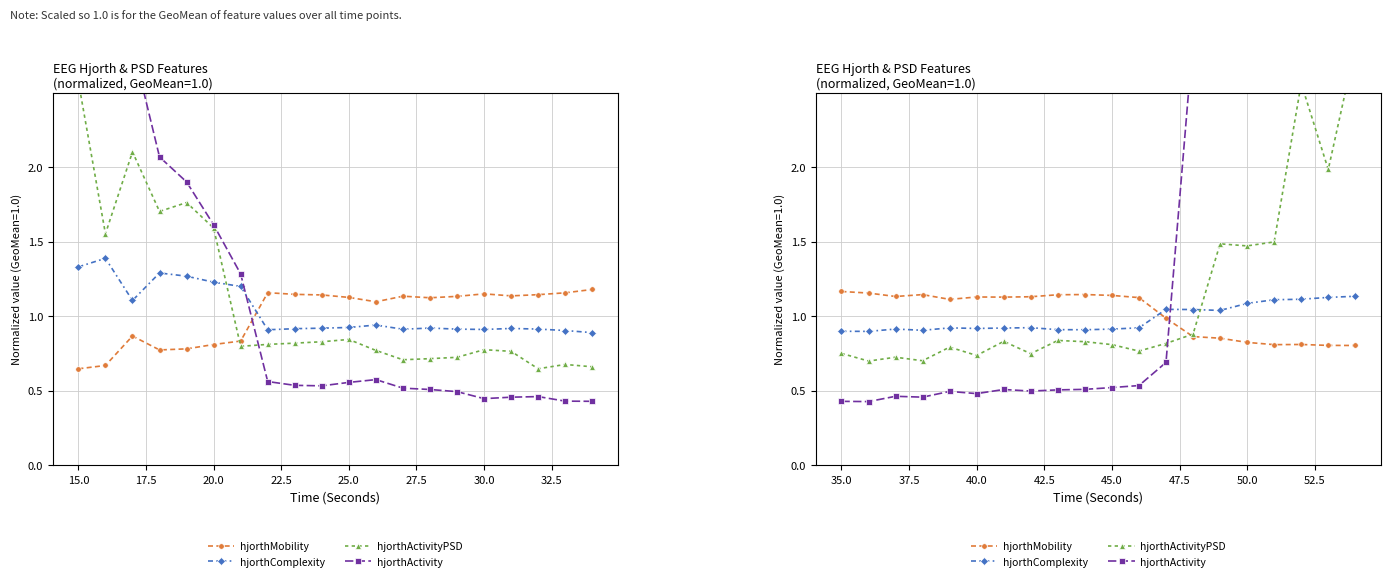

Is the value of hjorthActivity at 25.0 greater than the value of hjorthComplexity at 17?

No